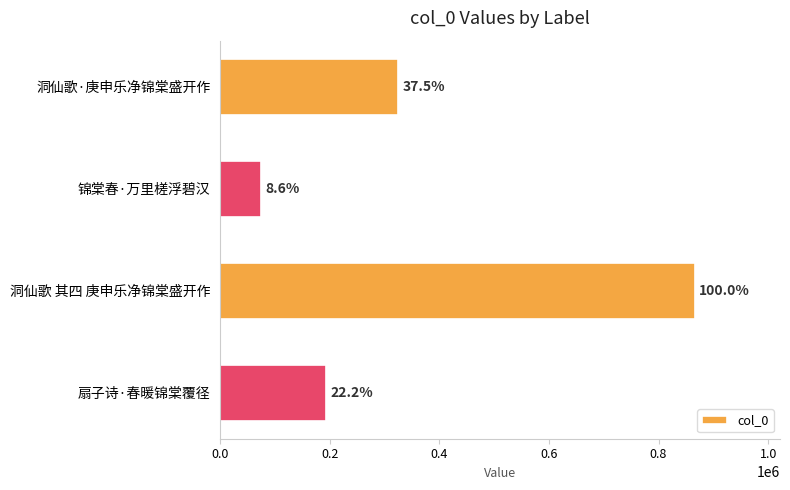

What is the average value?

364303